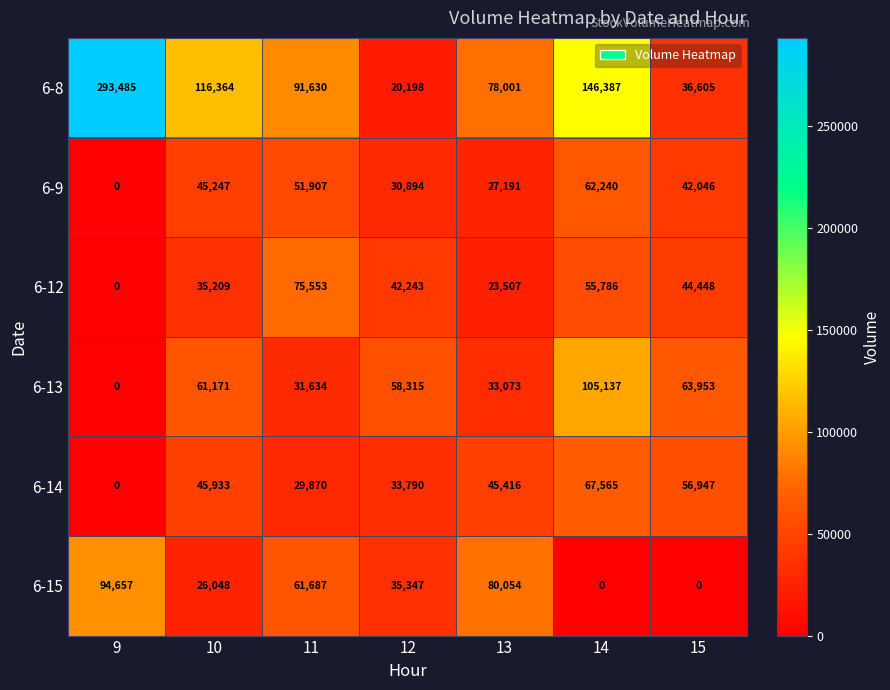

Is it true that 6-12 equals 42243 at 12?

True